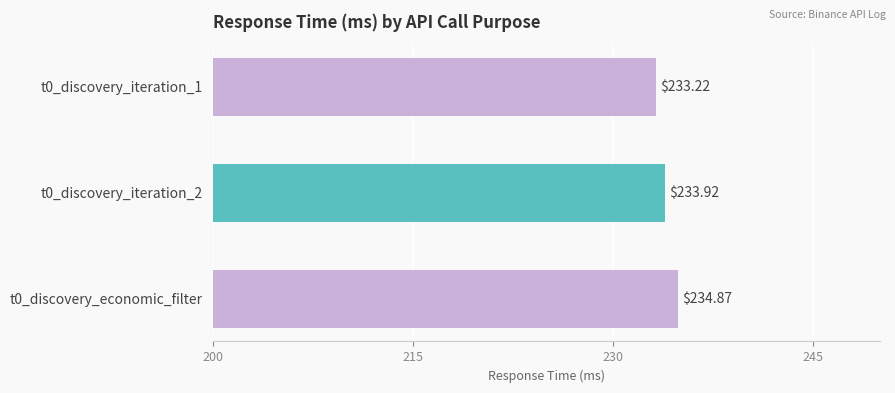

Rank the categories by value from highest to lowest.

t0_discovery_economic_filter, t0_discovery_iteration_2, t0_discovery_iteration_1